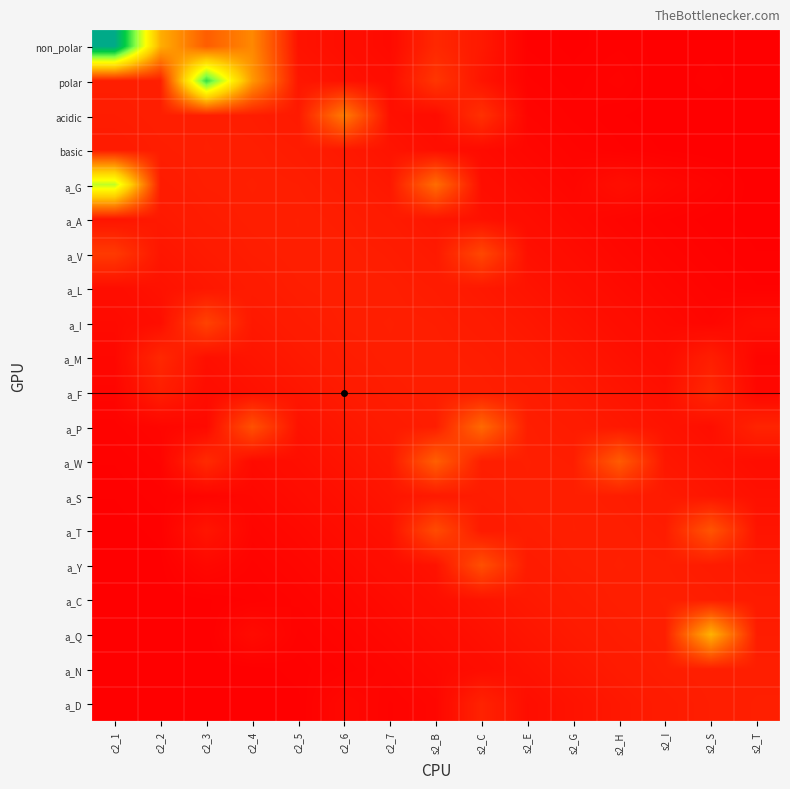

Which series has the largest range (max minus min)?

non_polar